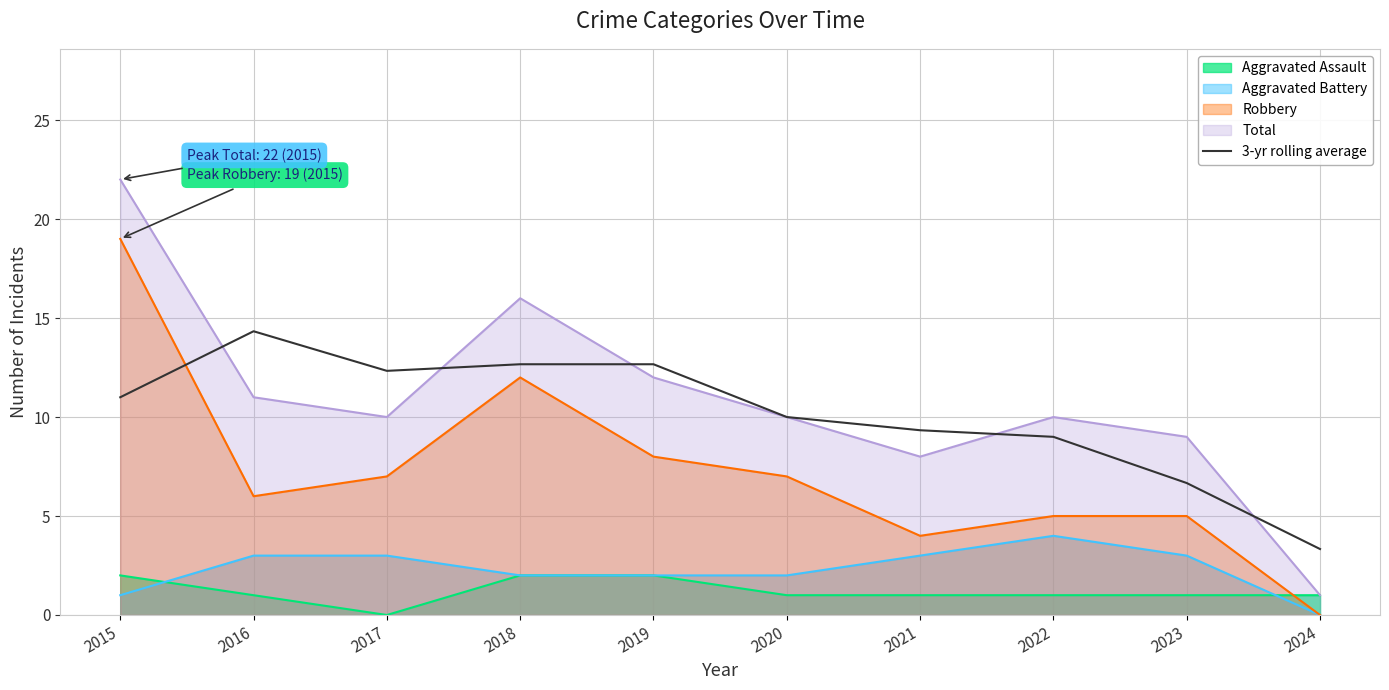

Where is the first local minimum?

2017